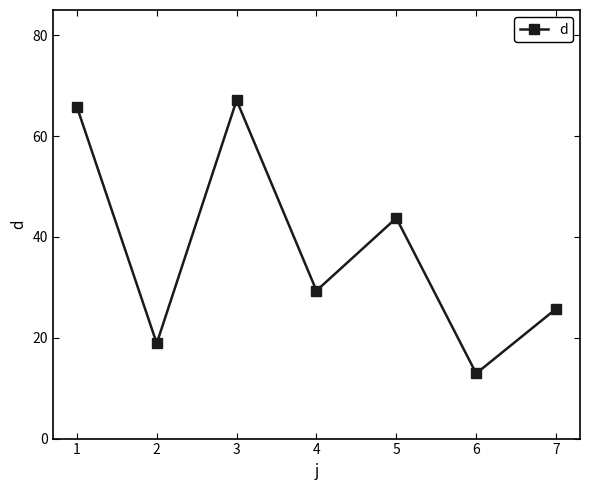

What is the smallest value displayed?

12.9